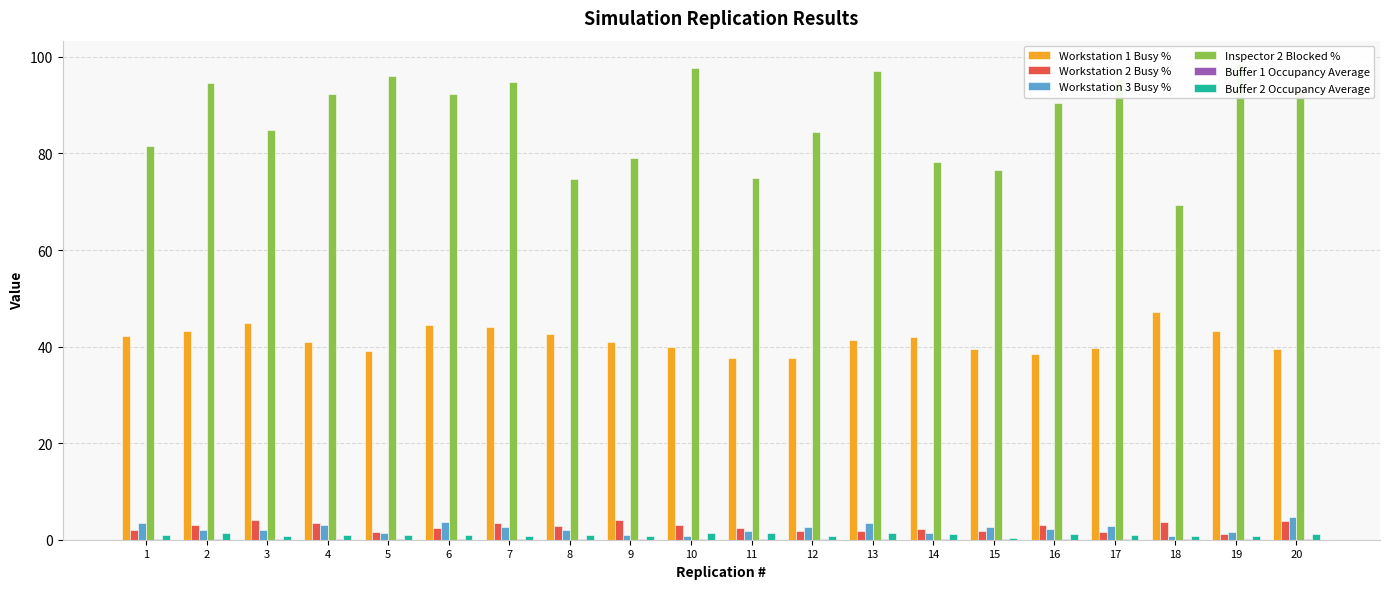

Read the Workstation 1 Busy % value at 11.

37.6